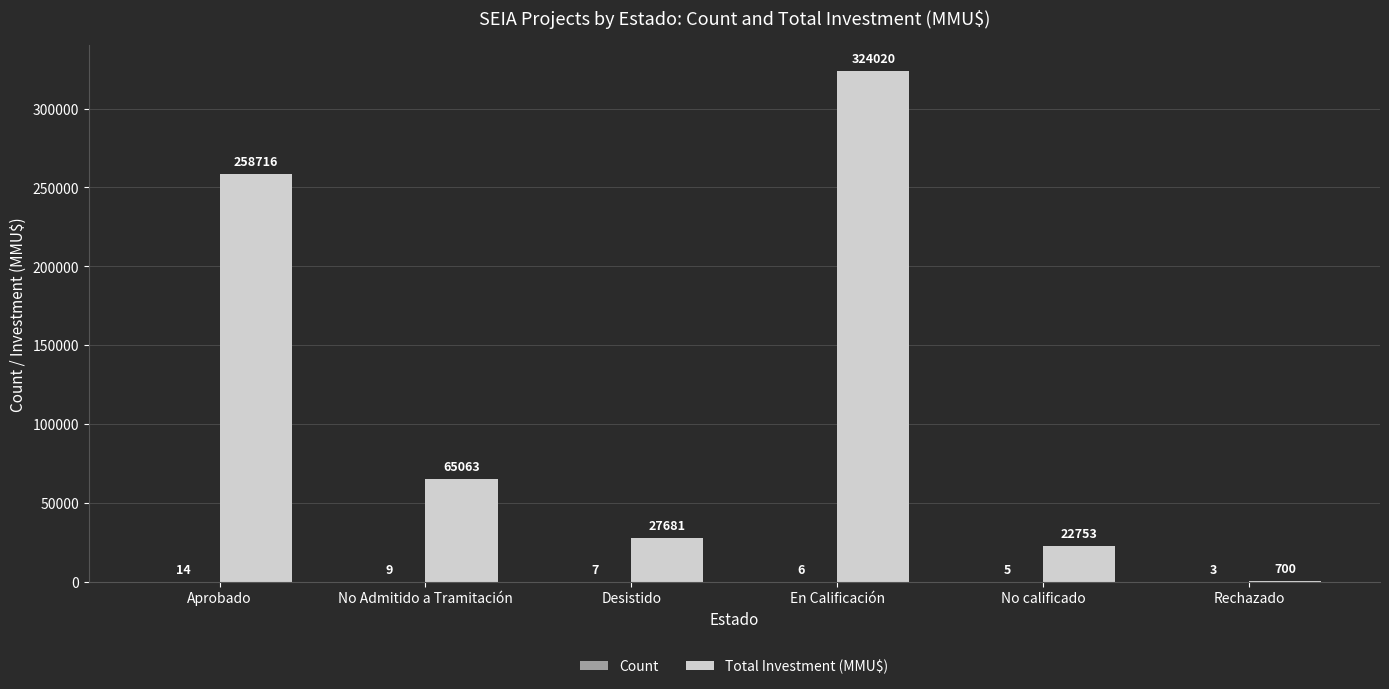

Between No Admitido a Tramitación and En Calificación, which series saw the biggest shift?

Total Investment (MMU$)